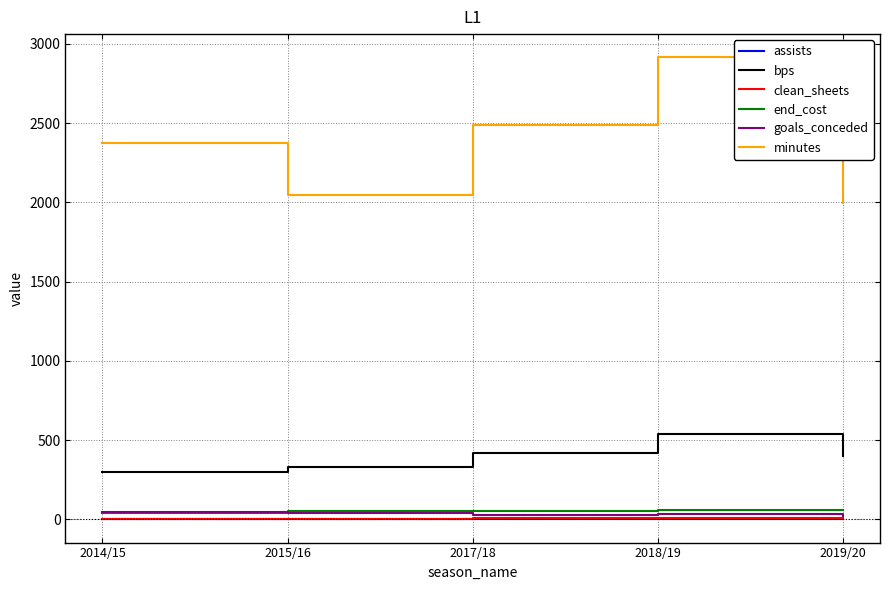

True or false: minutes has a value of 2804 at 2019/20.

False